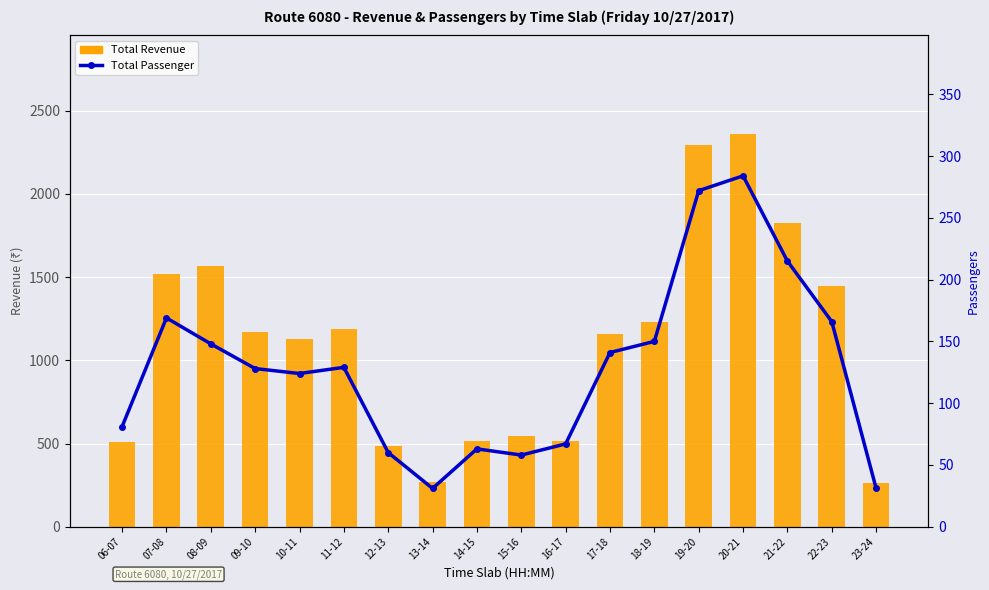

The value of Total Revenue at 15-16 is 196. True or false?

False